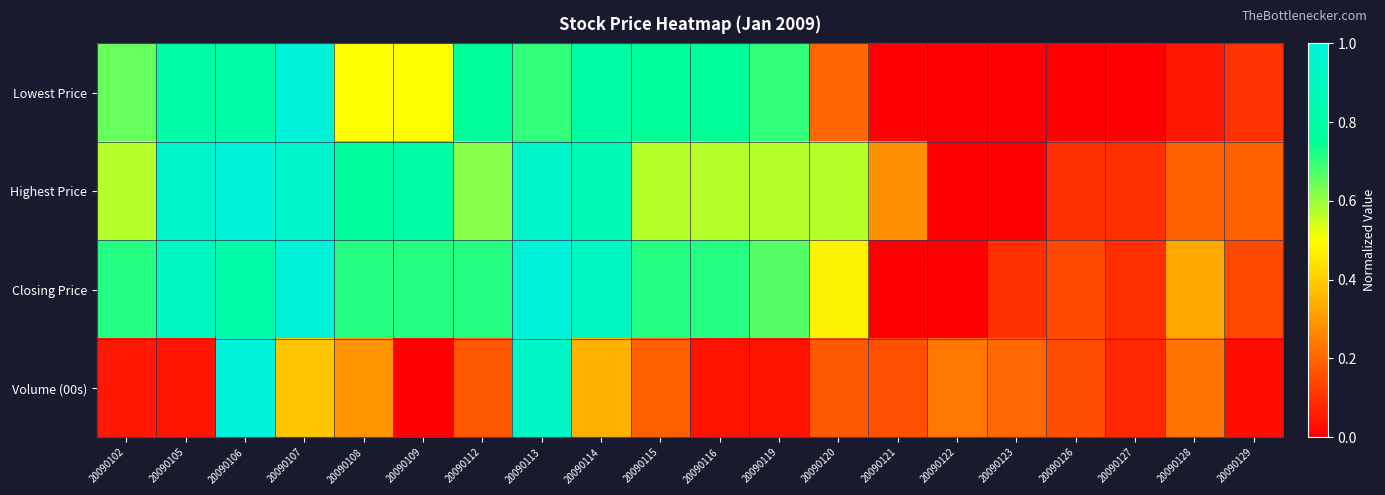

Which series has the largest total across all categories?

Closing Price